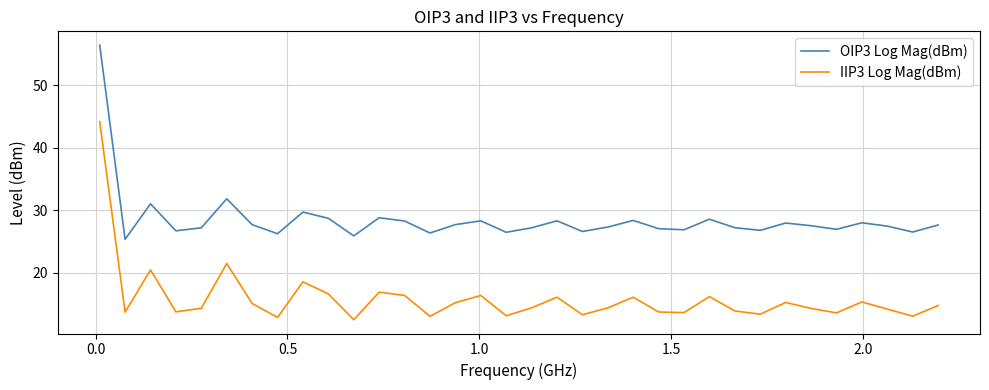

What is the difference between the maximum and second lowest values in the OIP3 Log Mag(dBm) series?

30.6